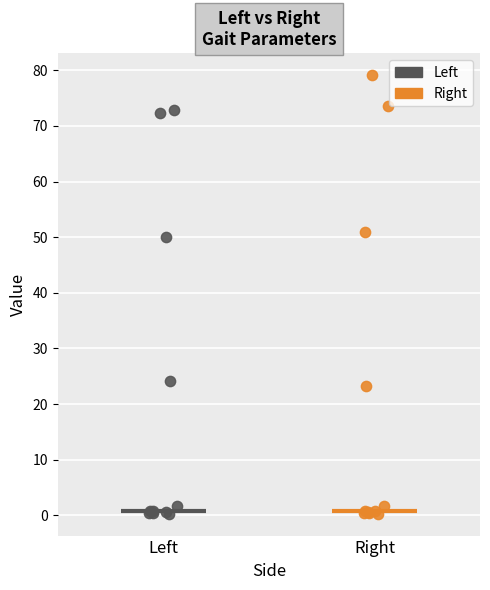

Which series has the widest spread of Y values?

Right